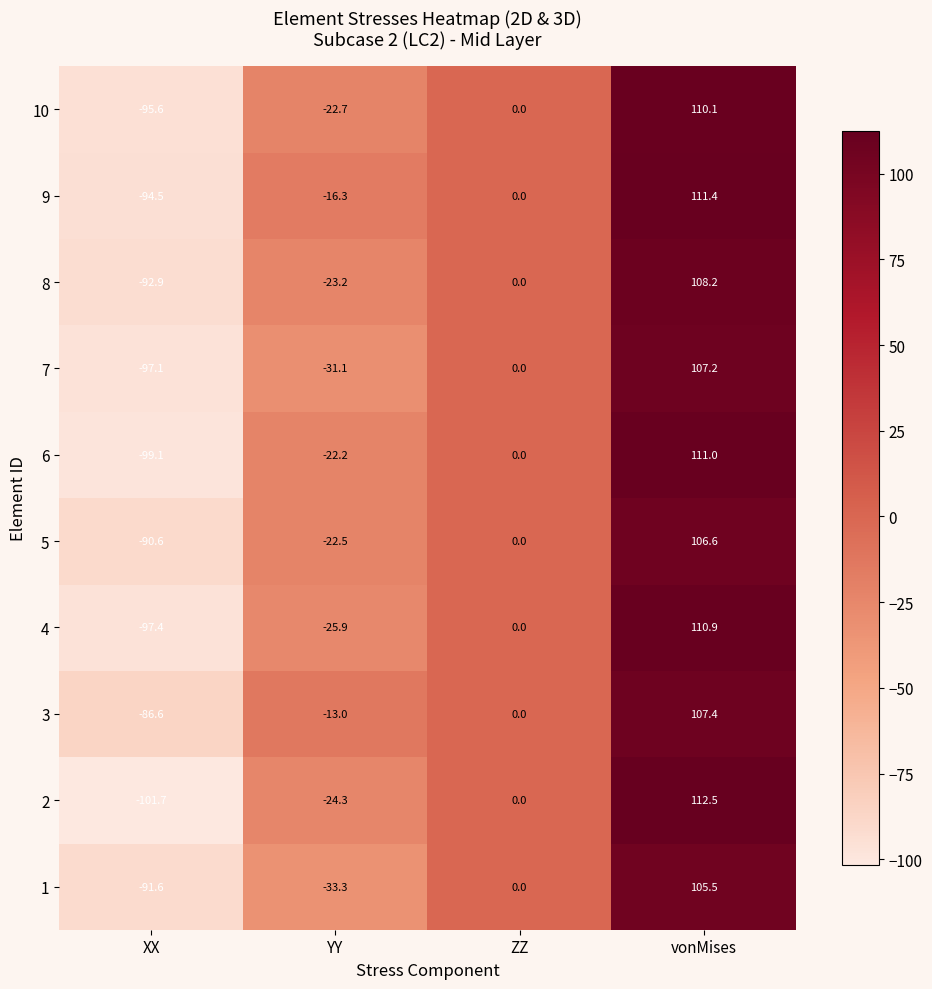

What is the approximate value of 3 at vonMises?

107.4